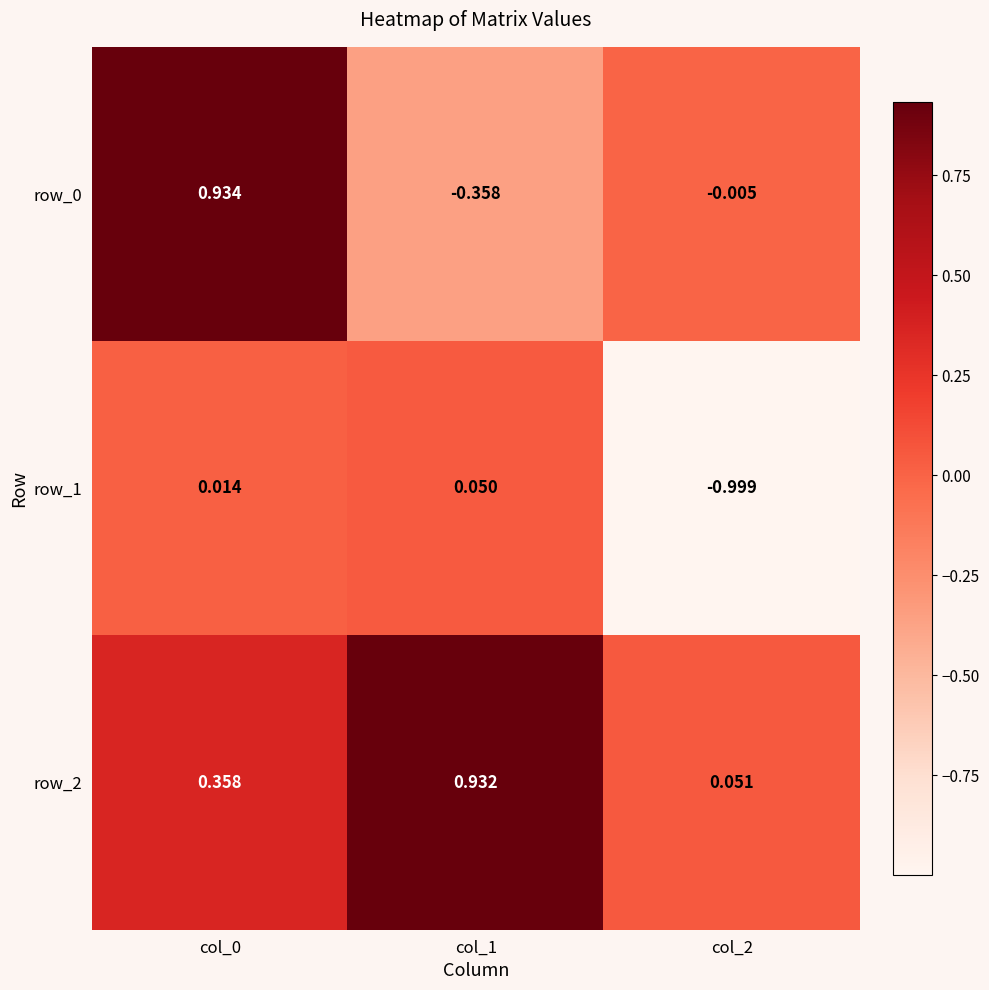

Is the value of row_0 at col_2 greater than the value of row_2 at col_1?

No